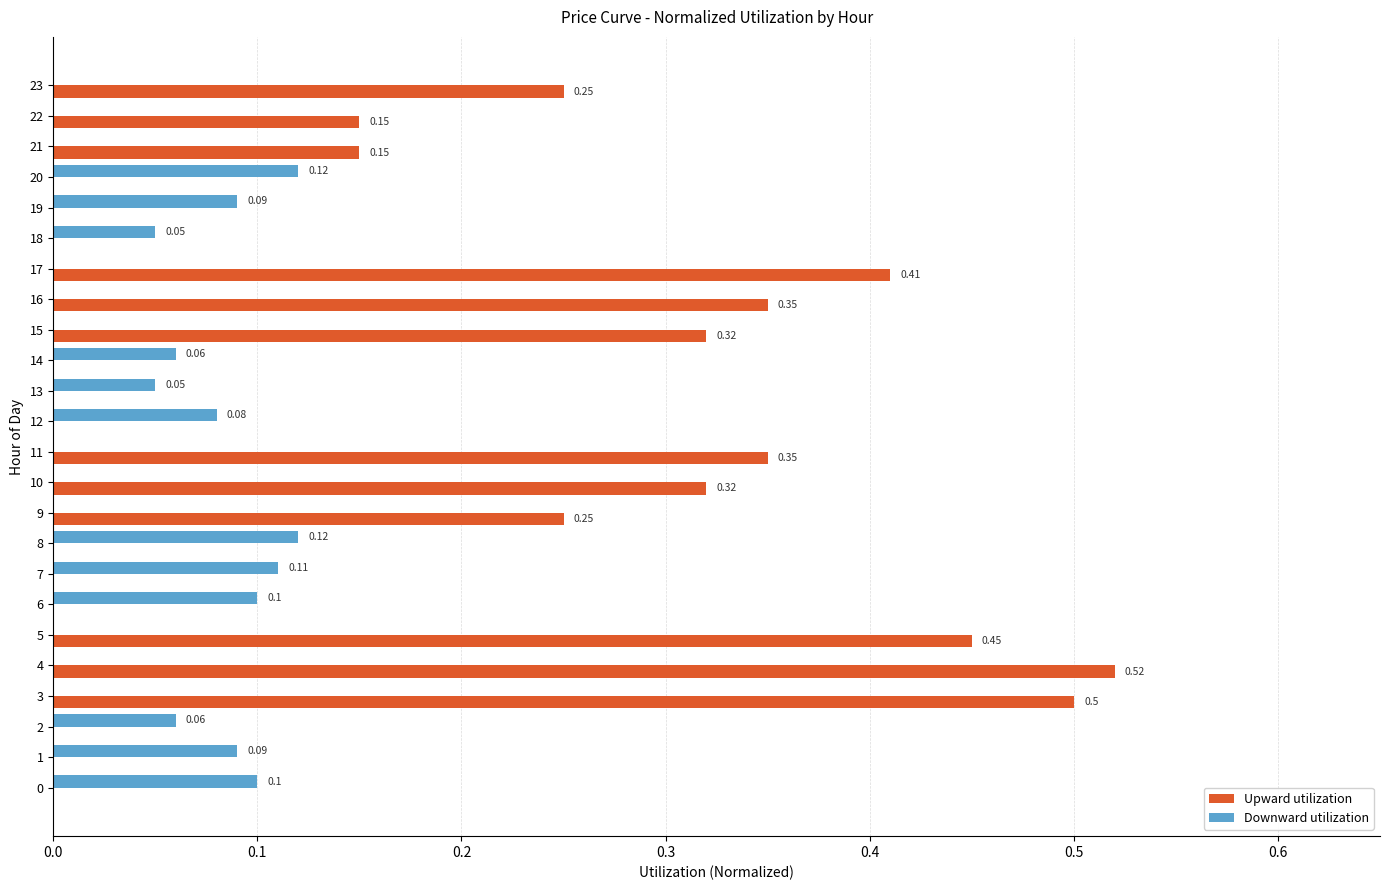

What is the spread (max minus min) of values at 20?

0.1